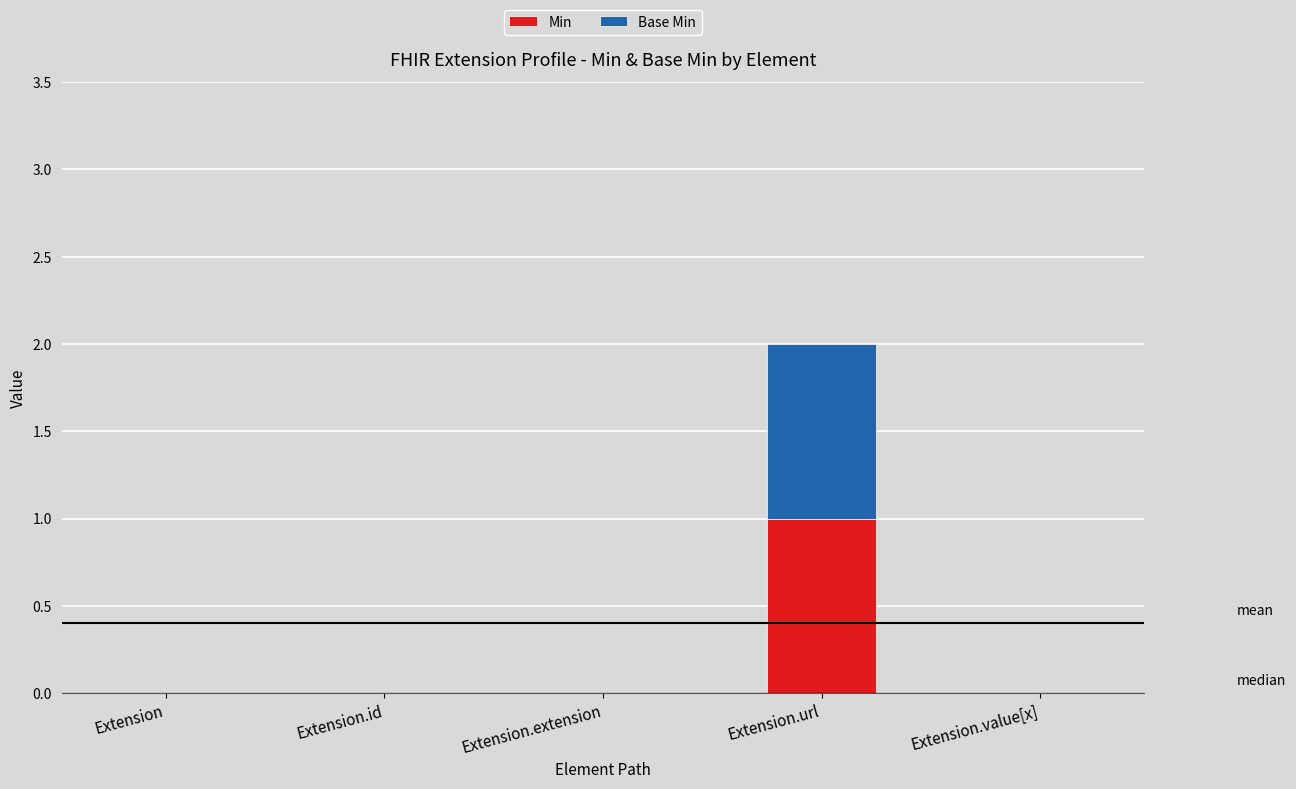

At which category is the sum across all series the highest?

Extension.url